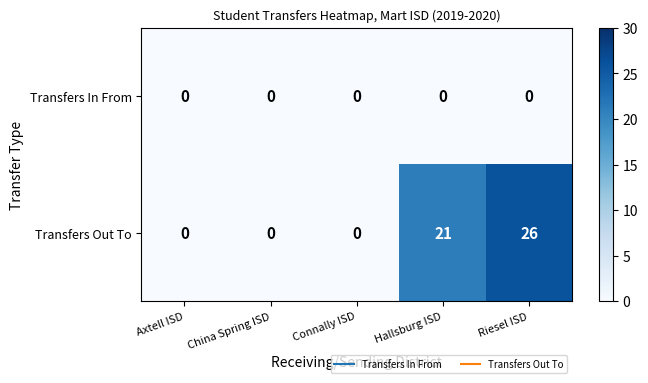

Which series has the largest total across all categories?

Transfers Out To